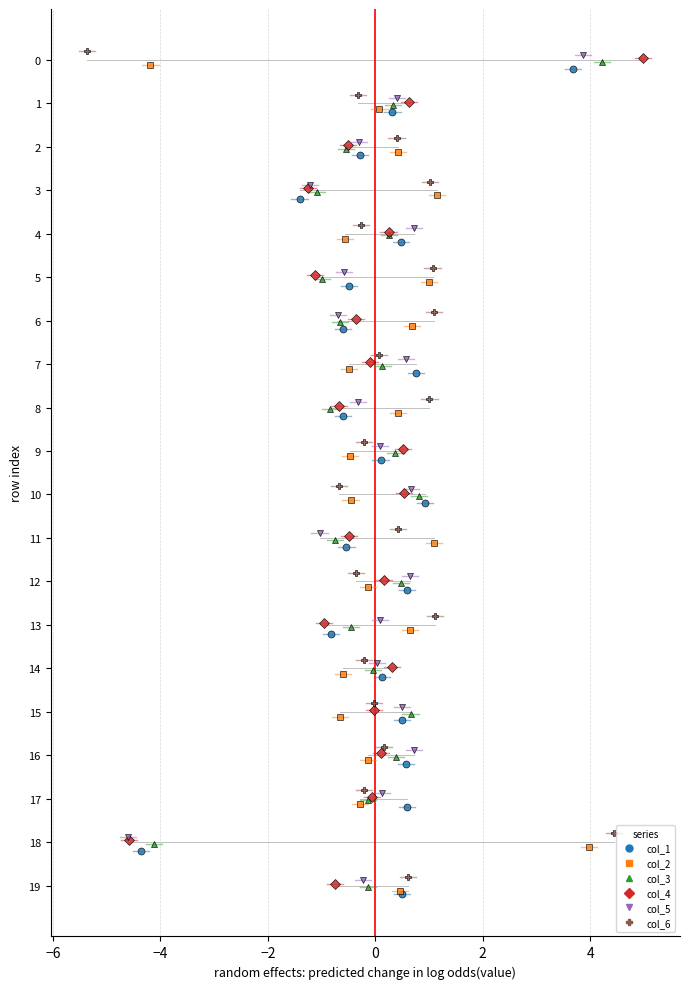

Between 13 and 16, which is larger?

16